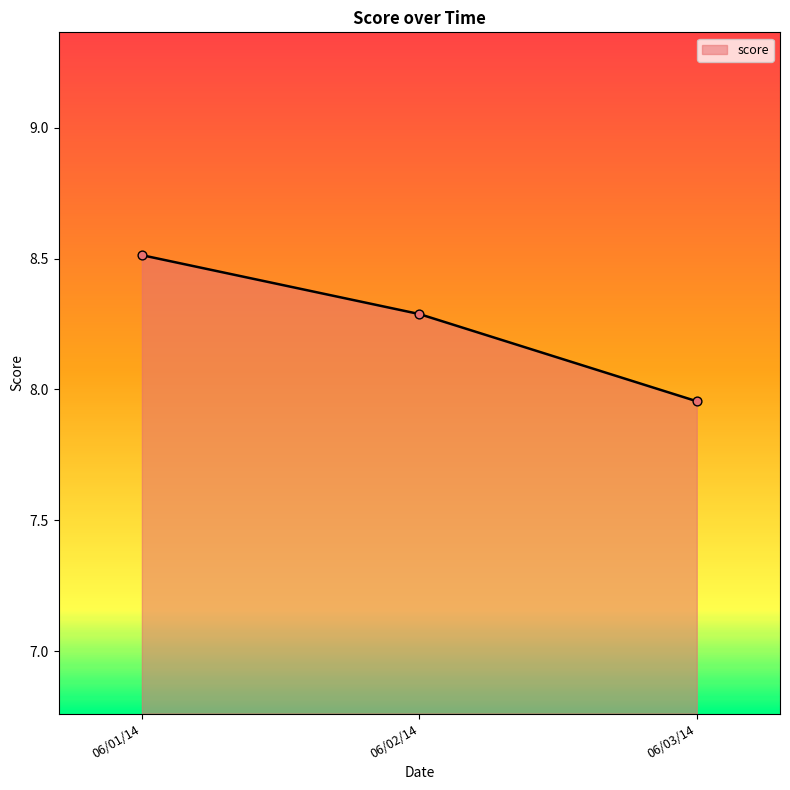

Which has a higher value, 06/01/14 or 06/02/14?

06/01/14